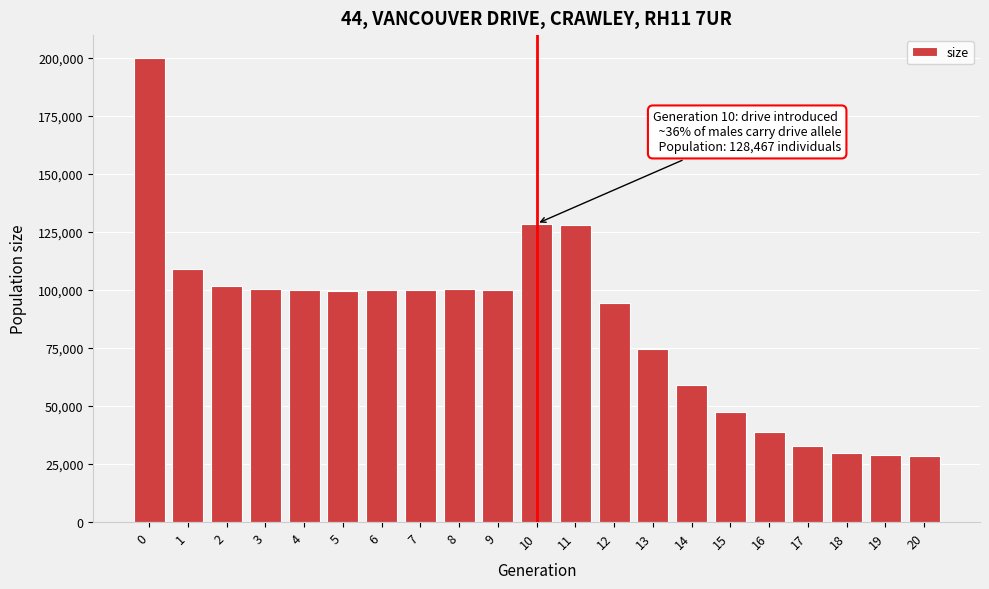

The value at 20 is 28499. True or false?

True